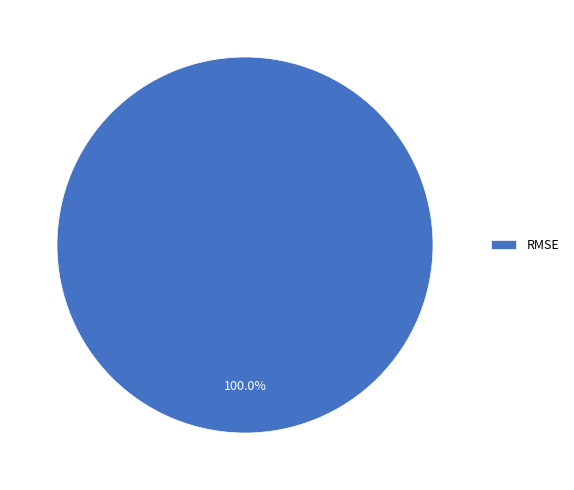

What is the majority slice?

RMSE